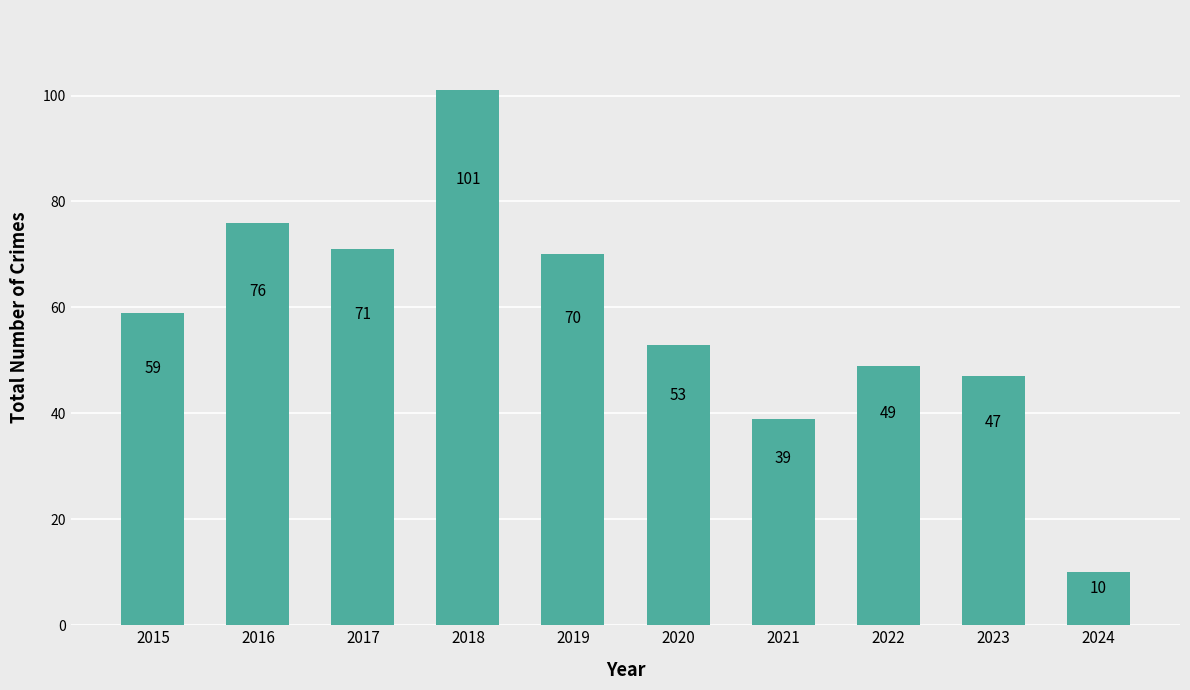

Are the bars grouped side by side (vs. stacked)?

No